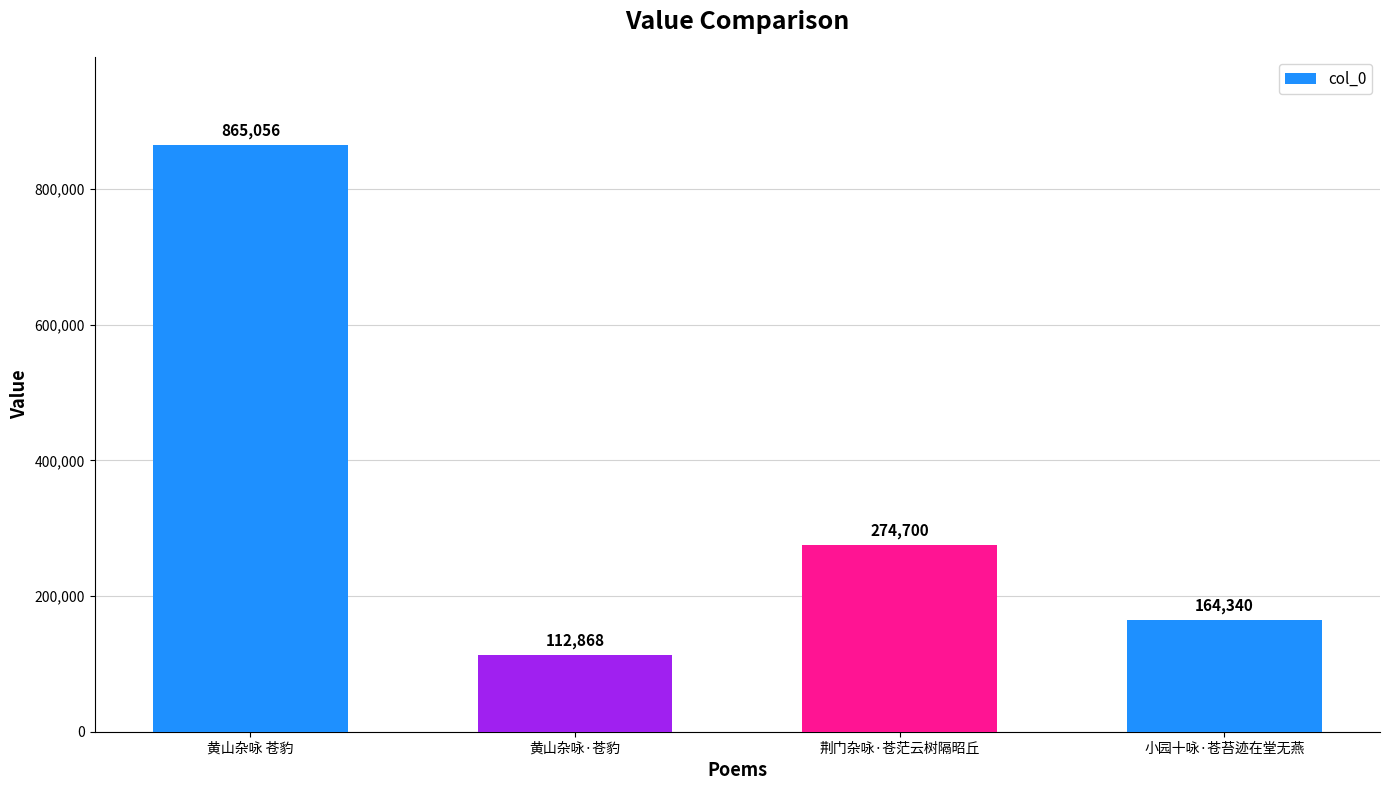

Does the chart contain stacked bars?

No